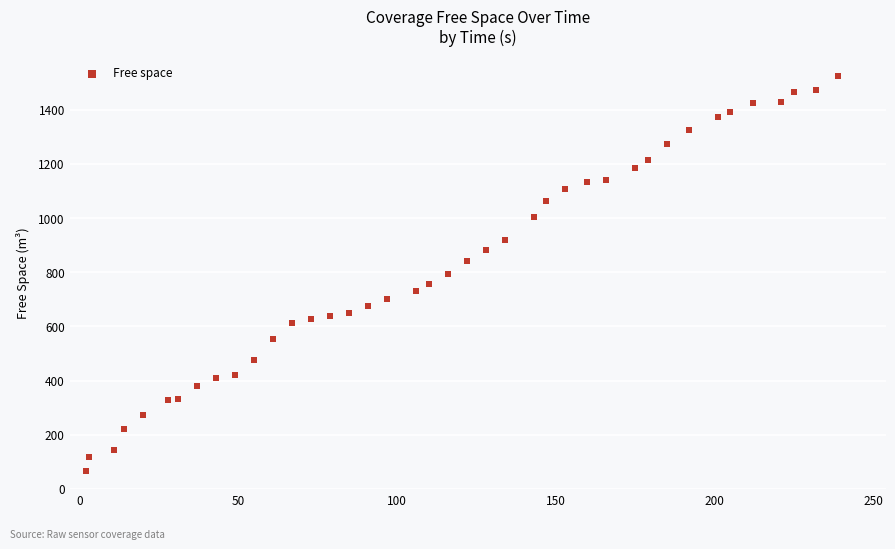

What is the range of Y values (max minus min)?

1458.7